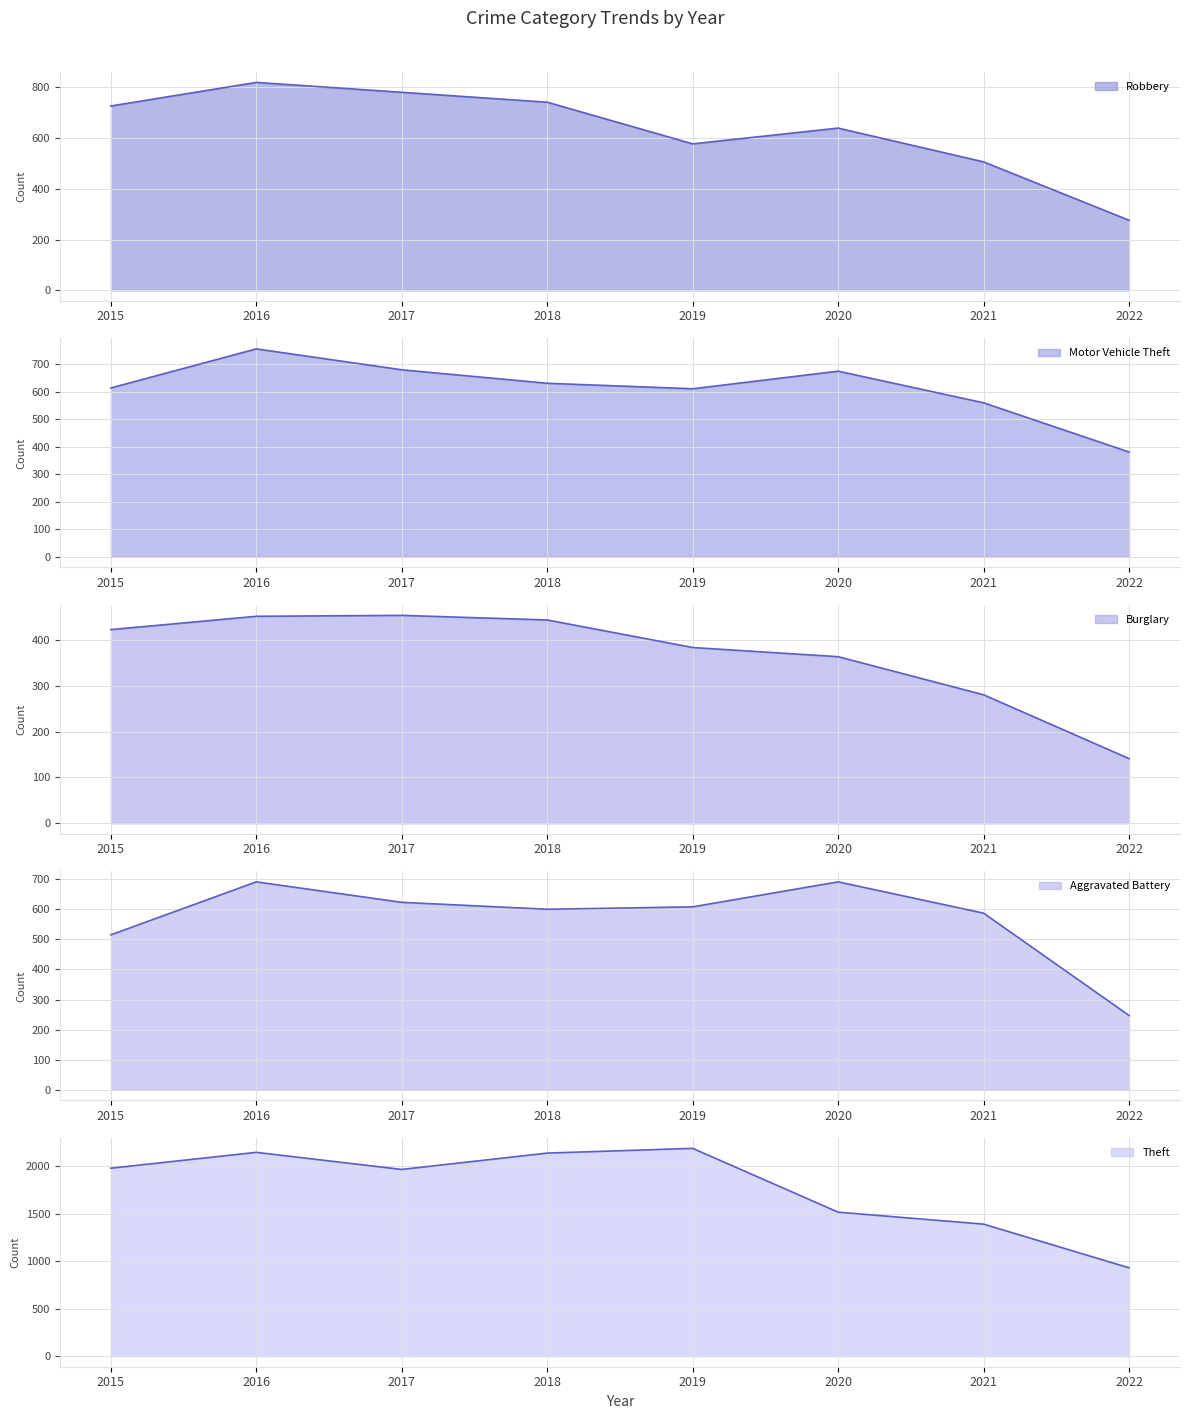

Reading left to right, list all the values displayed in this chart.

Aggravated Battery: 2015=515	2016=691	2017=623	2018=600	2019=608	2020=691	2021=587	2022=247
Burglary: 2015=422	2016=451	2017=453	2018=443	2019=383	2020=363	2021=280	2022=141
Motor Vehicle Theft: 2015=614	2016=756	2017=680	2018=631	2019=611	2020=675	2021=560	2022=381
Robbery: 2015=726	2016=819	2017=780	2018=741	2019=577	2020=639	2021=506	2022=276
Theft: 2015=1981	2016=2148	2017=1968	2018=2140	2019=2190	2020=1518	2021=1392	2022=932